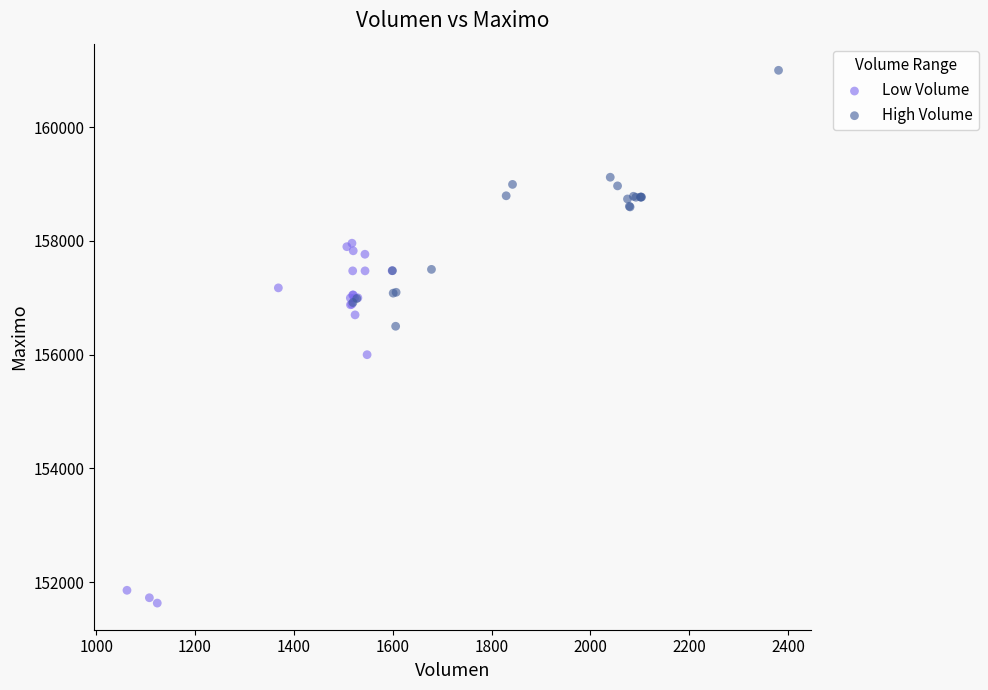

Which series reaches the minimum Y coordinate?

Low Volume